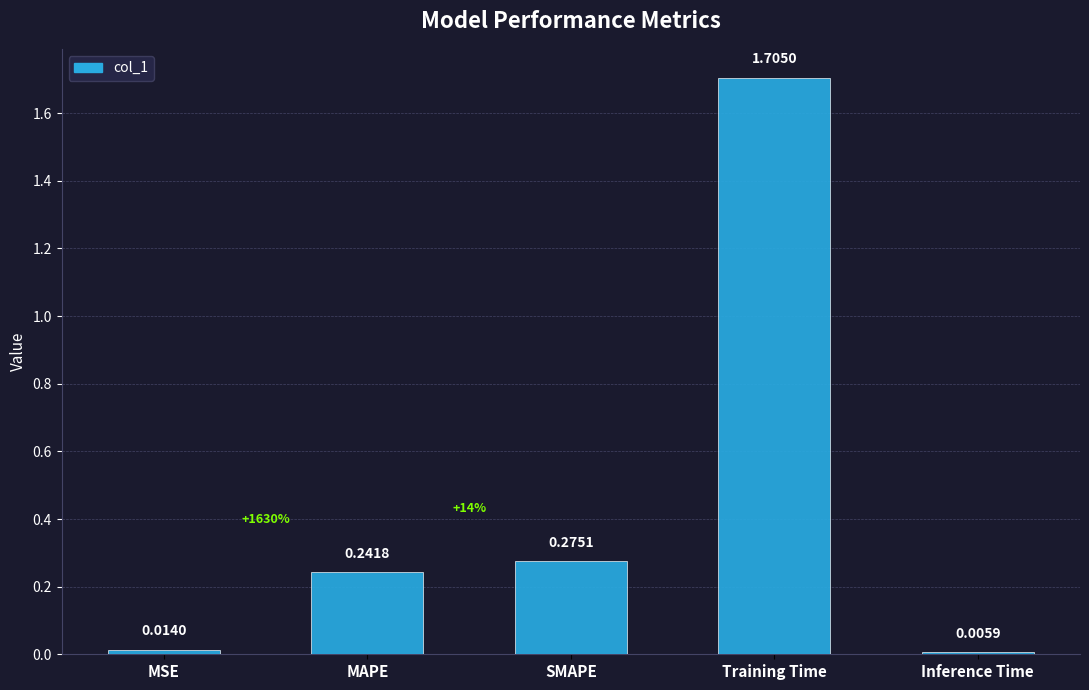

At which category does the chart reach its peak across all series?

Training Time